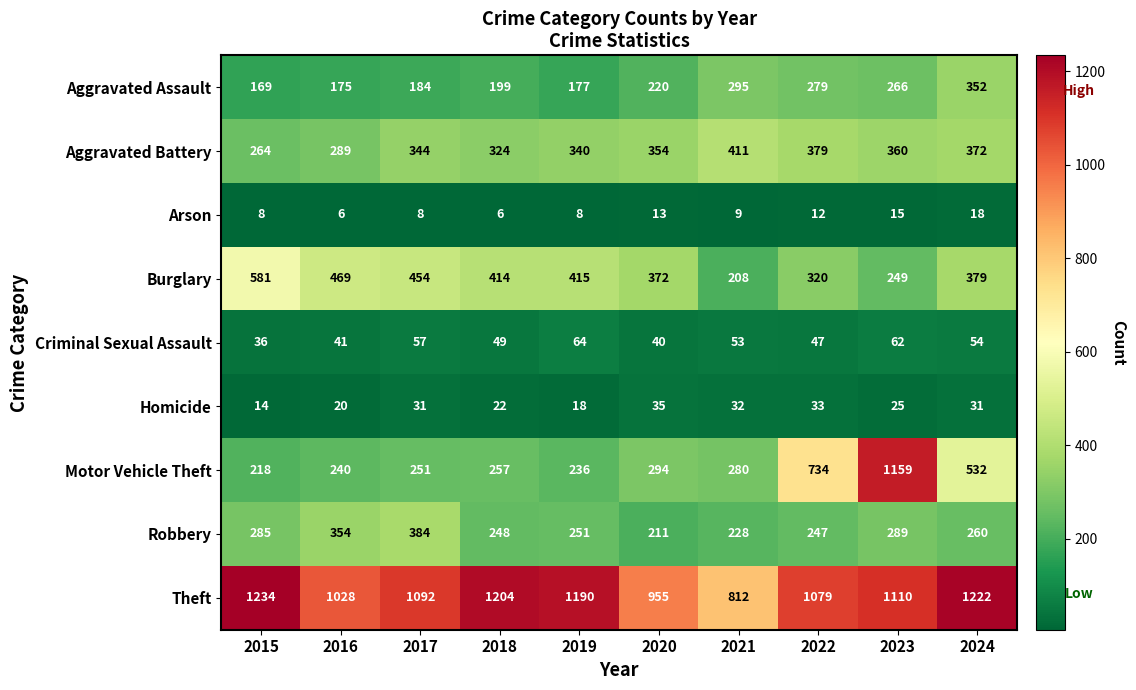

What is the total value across all series at 2016?

2622